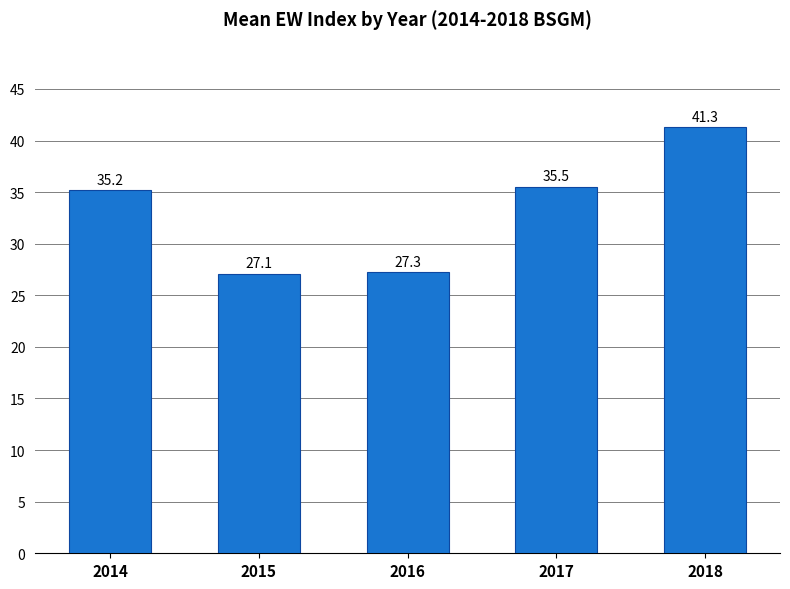

True or false: the data shows 50.7 at 2017.

False